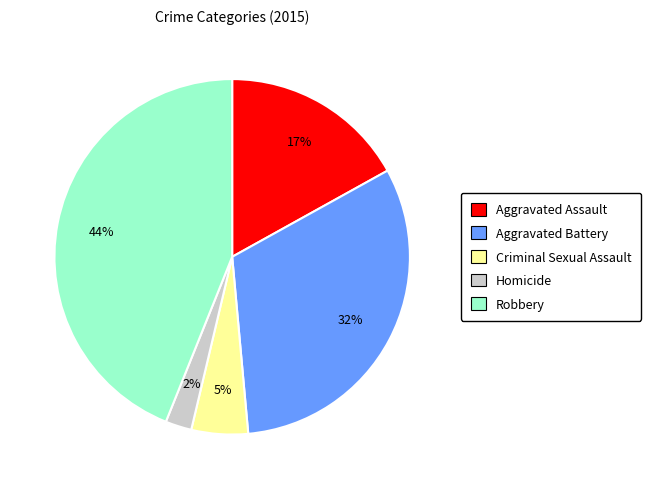

To the nearest percent, what is the difference between the Robbery and Aggravated Battery slice percentages?

12%